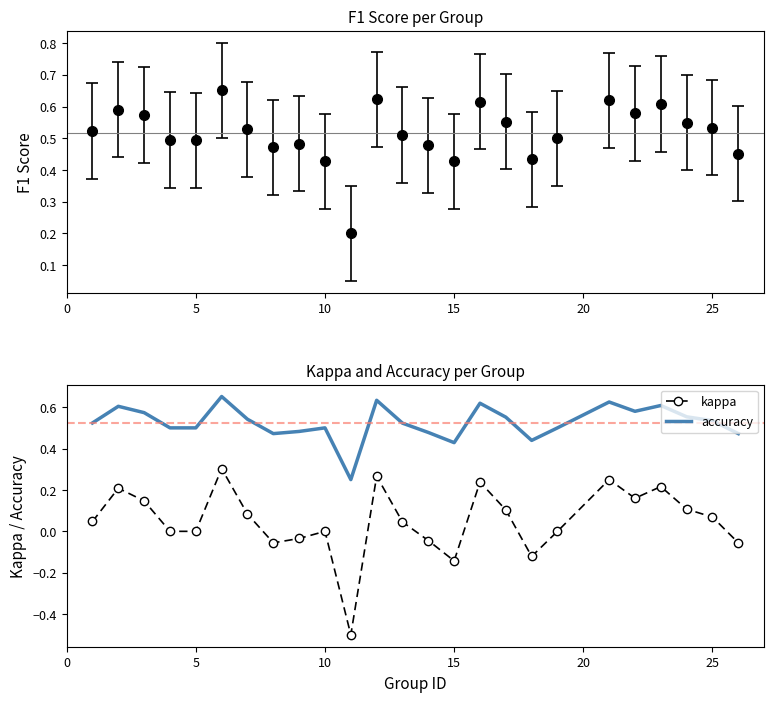

What is the minimum value for kappa?

-0.5